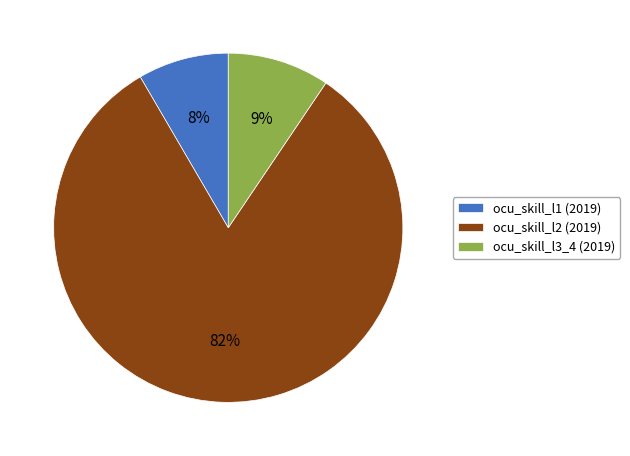

Which has a higher value, ocu_skill_l2 (2019) or ocu_skill_l1 (2019)?

ocu_skill_l2 (2019)